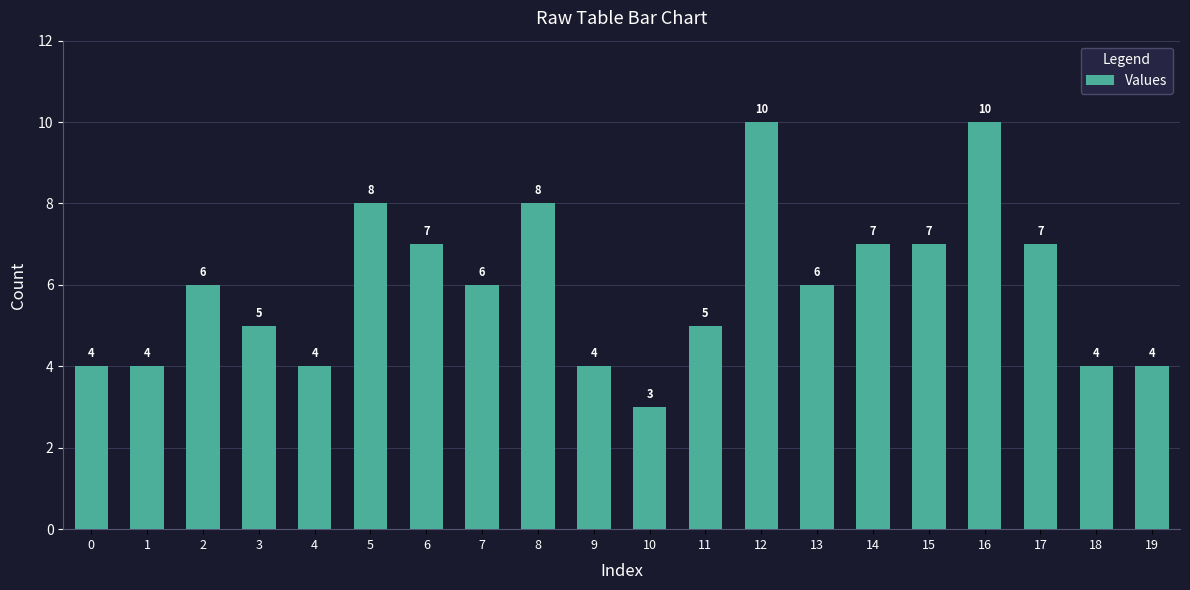

Is it true that the value at 12 is 18?

False